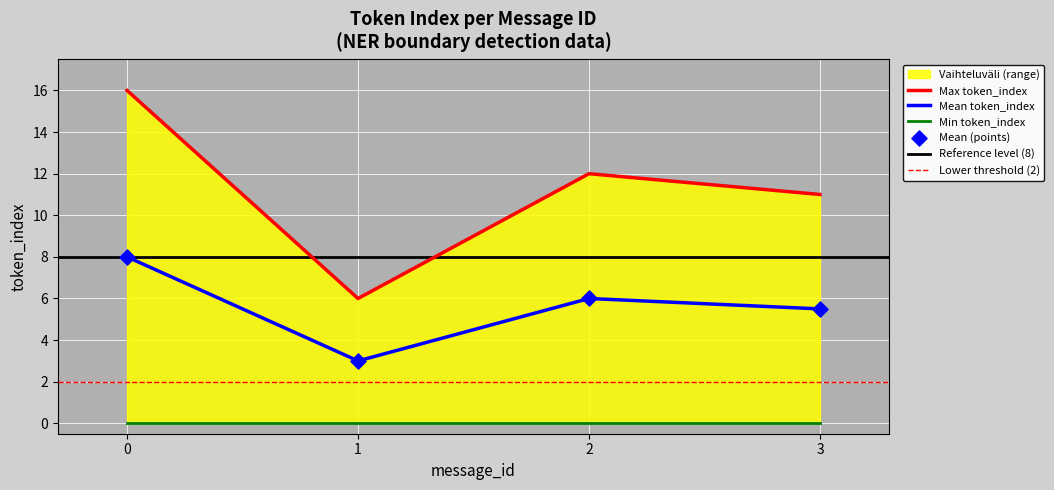

Is the value of Max token_index at 12 greater than the value of Mean token_index at 8?

No